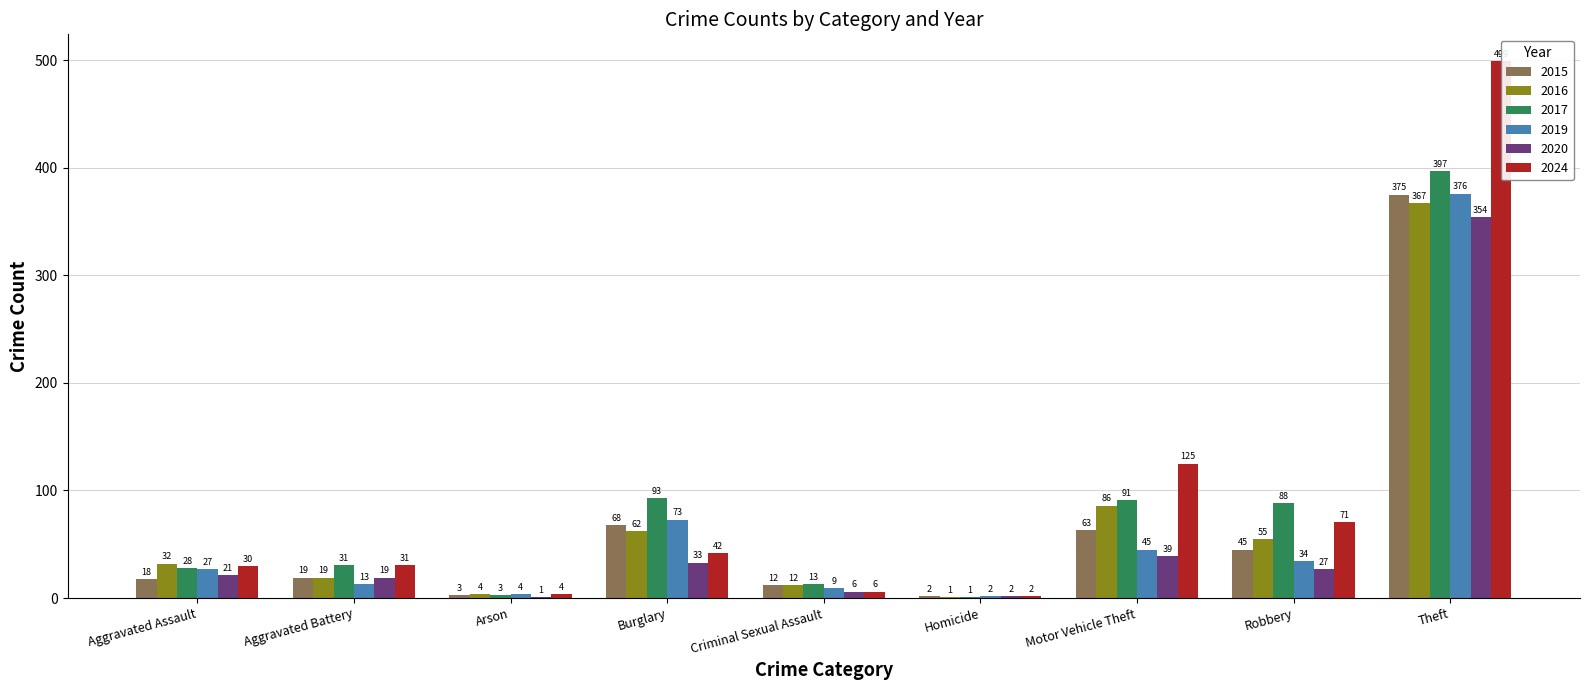

How many bars are there in each group?

6